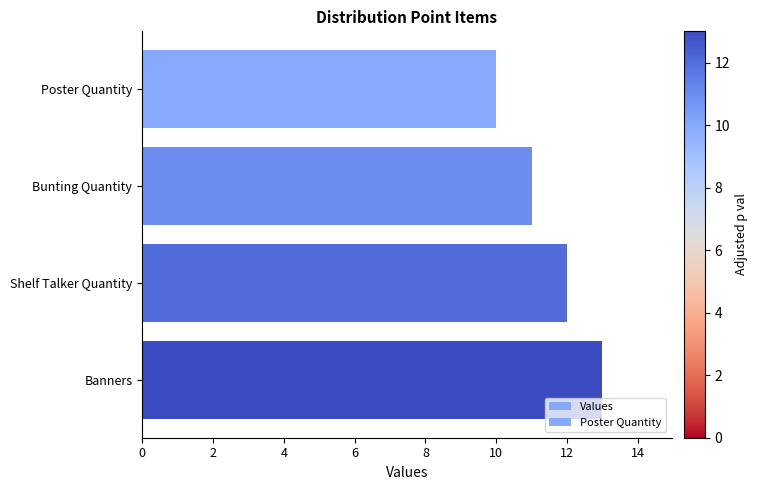

Reading left to right, transcribe all the data shown in this chart.

10	11	12	13